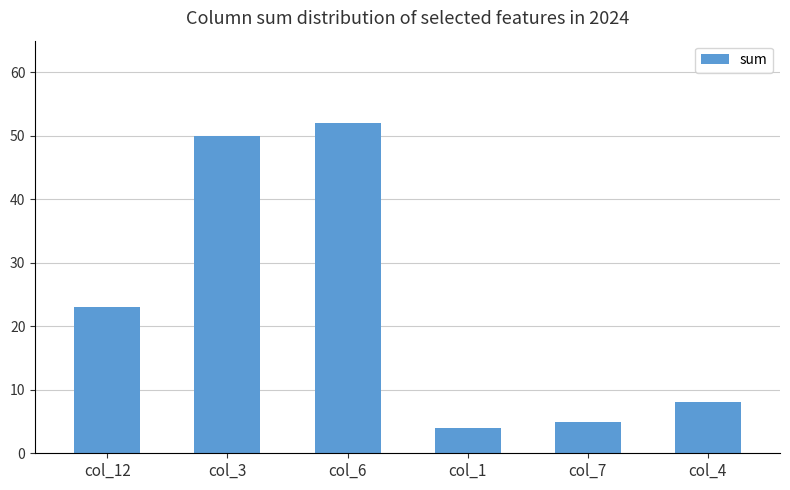

At which category does the chart reach its minimum across all series?

col_1